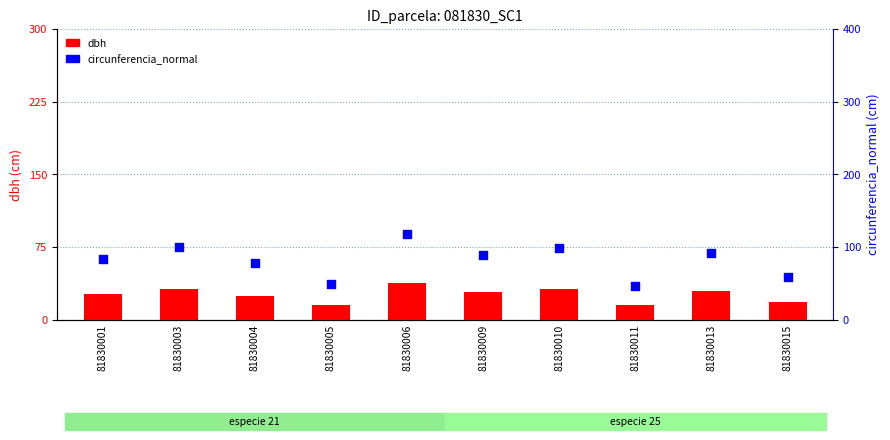

What are all the series names shown in the legend?

dbh, circunferencia_normal